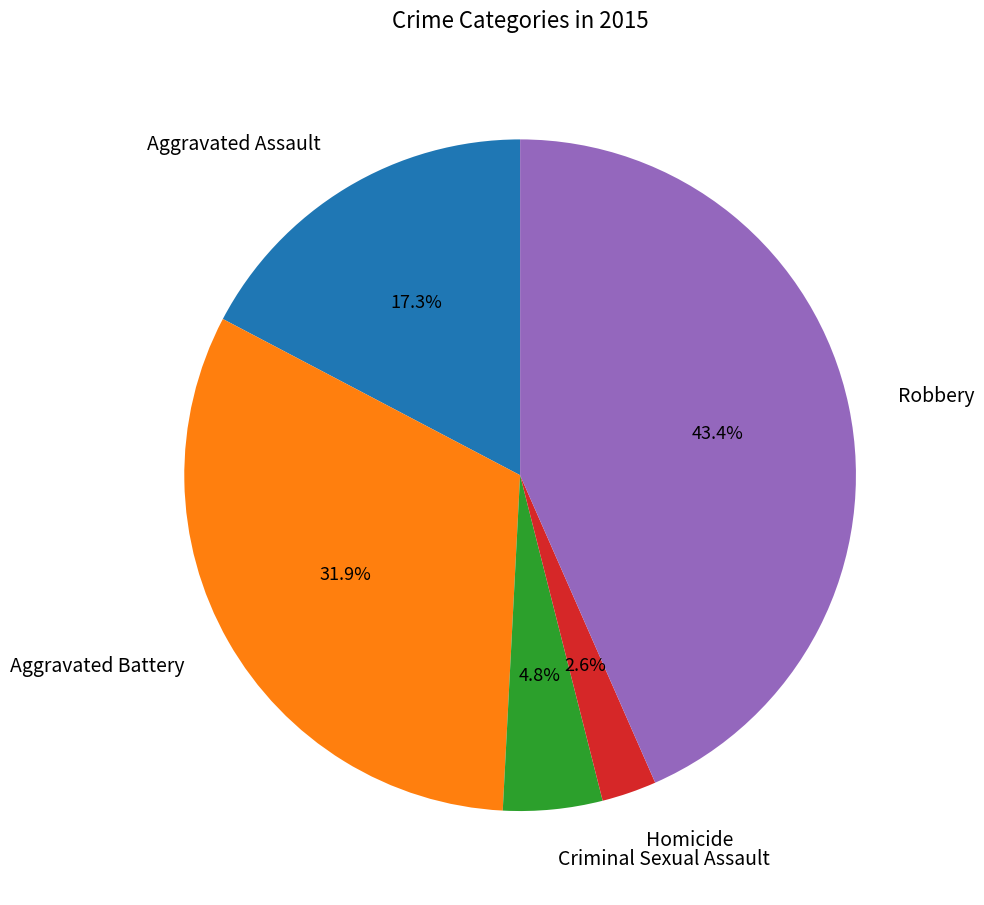

To the nearest percent, what is the difference between the largest and smallest slice percentages?

41%